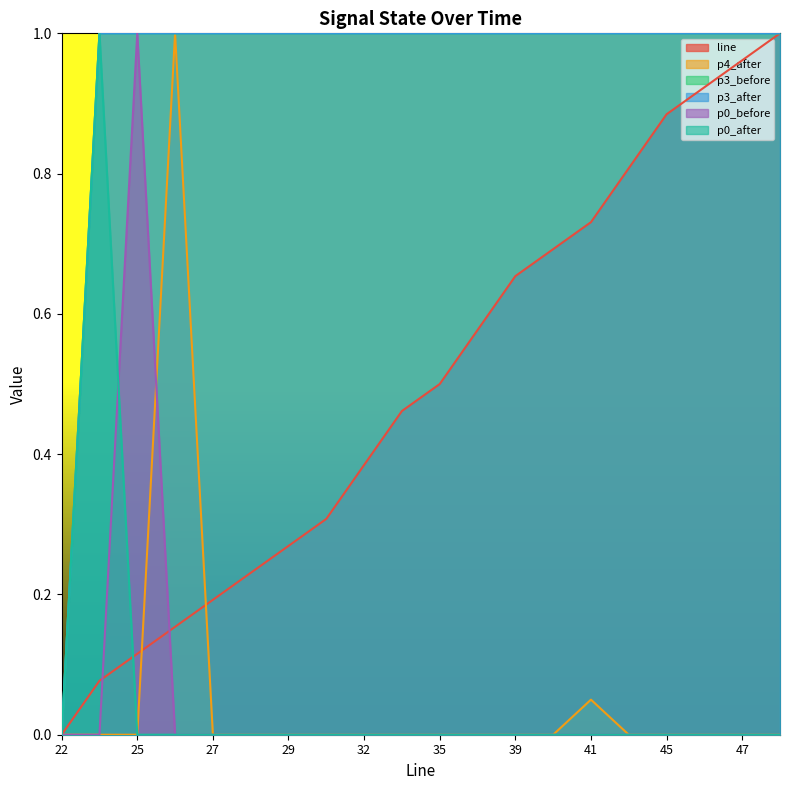

At how many categories does at least one series exceed 0?

19